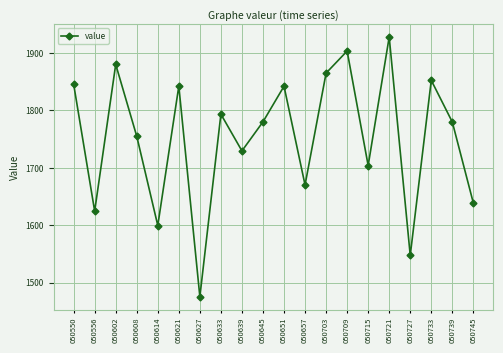

What is the minimum value shown in the chart?

1475.5